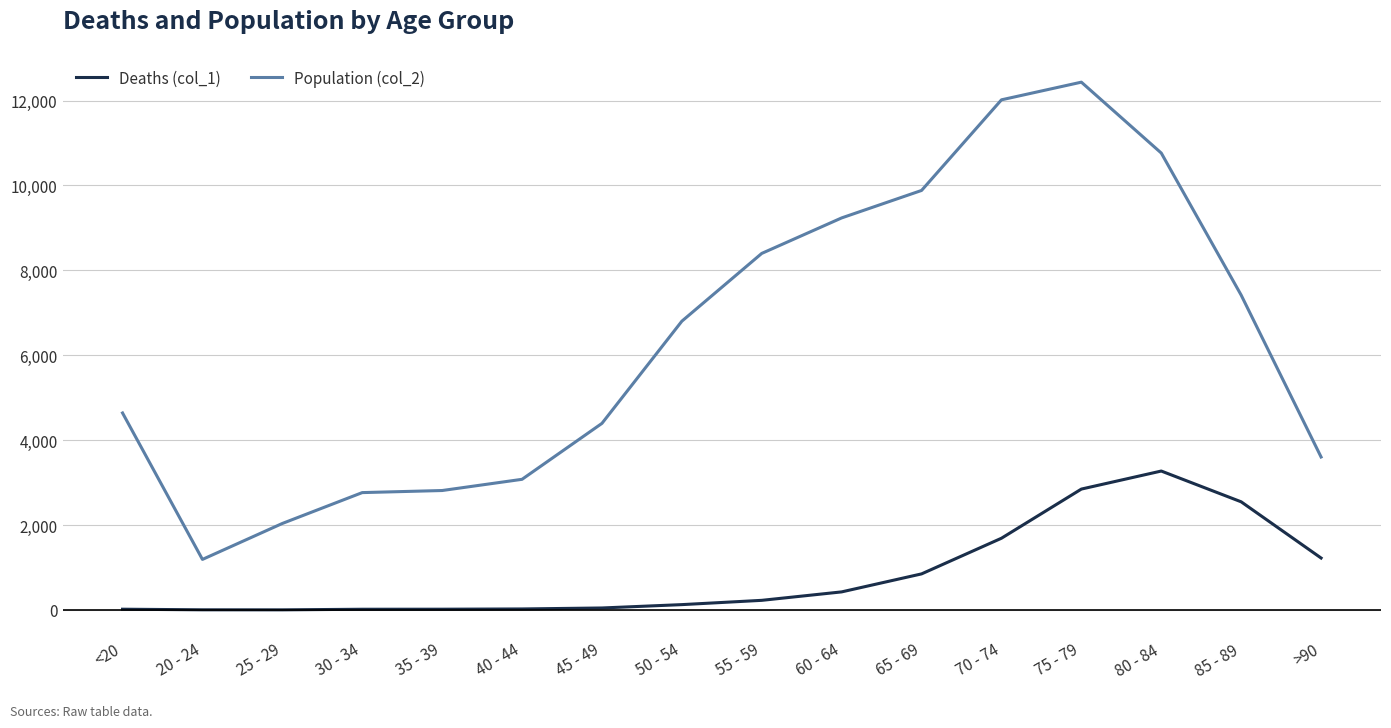

What is the difference between the maximum and minimum values in the Population (col_2) series?

11243